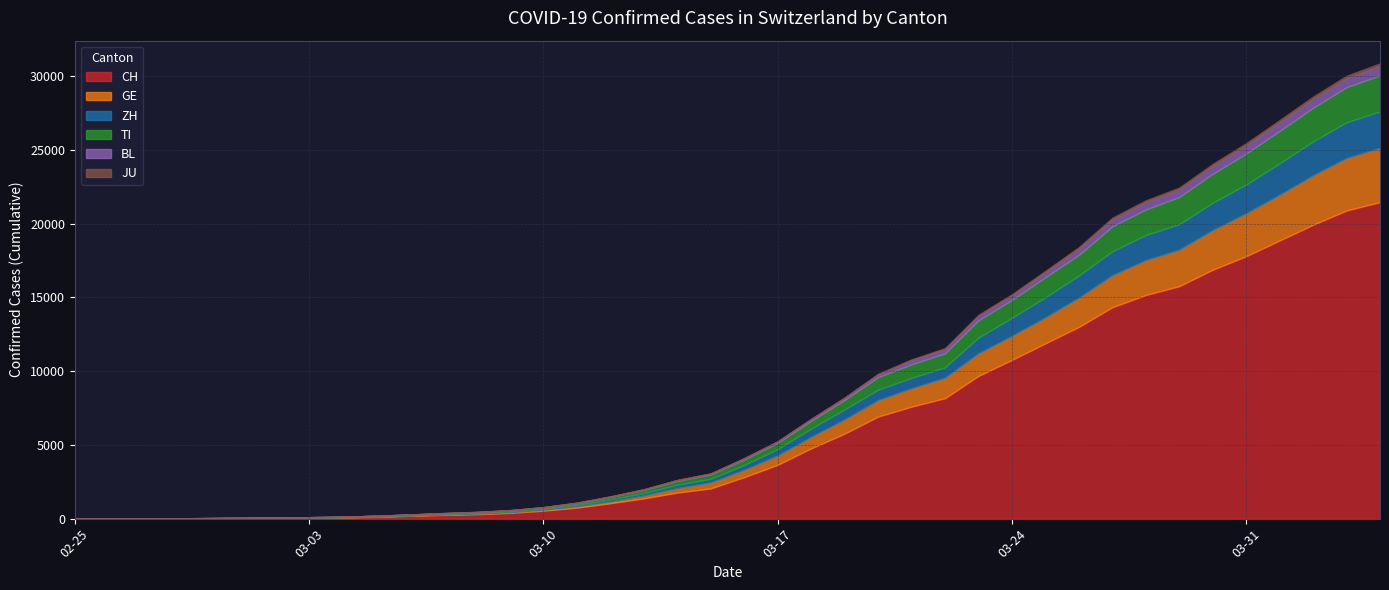

True or false: ZH and JU intersect in this chart.

False